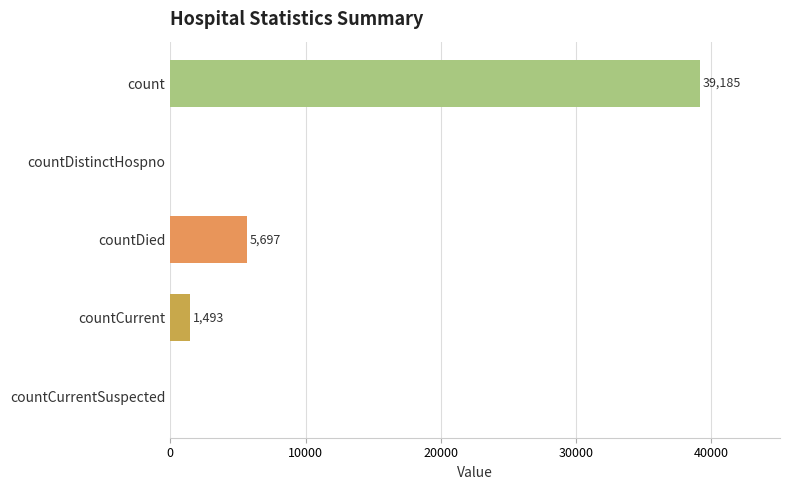

Between countCurrent and countDistinctHospno, which is larger?

countCurrent